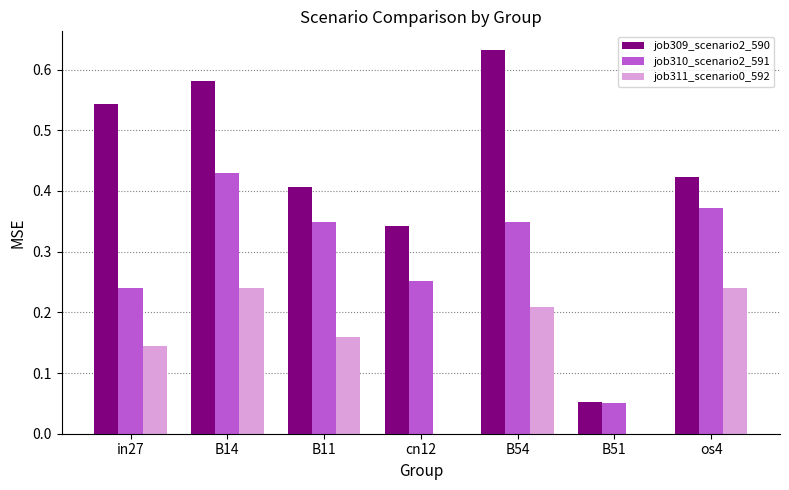

Between B14 and B51, which series saw the biggest shift?

job309_scenario2_590